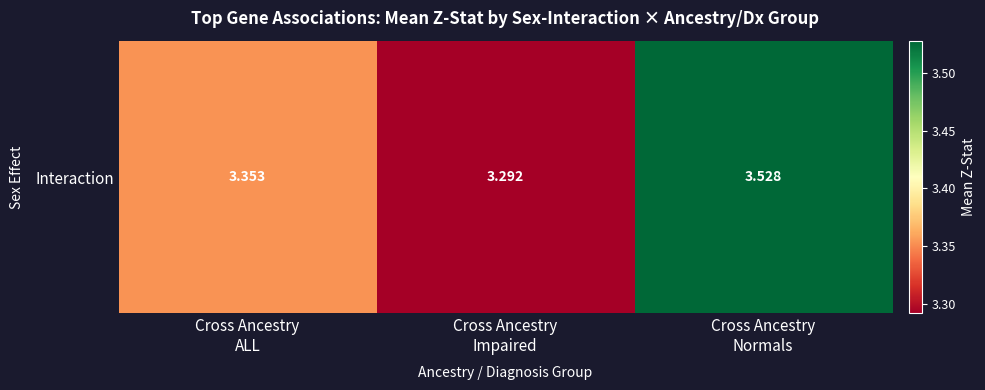

Where is the data nearest to the value 3?

Cross Ancestry
Impaired